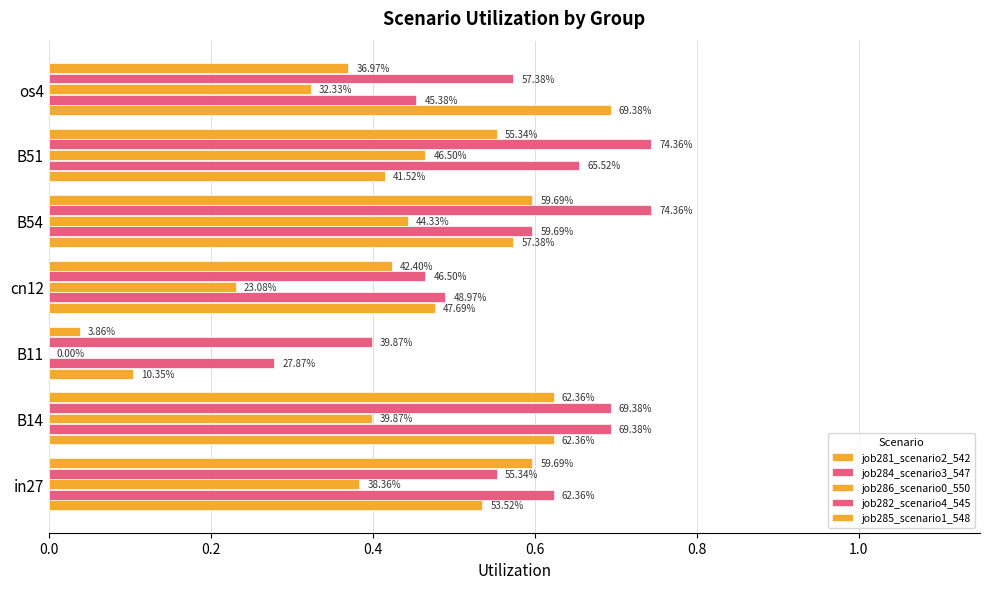

Reading right to left, transcribe all the data shown in this chart.

job281_scenario2_542: 0.7	0.4	0.6	0.5	0.1	0.6	0.5
job284_scenario3_547: 0.5	0.7	0.6	0.5	0.3	0.7	0.6
job286_scenario0_550: 0.3	0.5	0.4	0.2	0.0	0.4	0.4
job282_scenario4_545: 0.6	0.7	0.7	0.5	0.4	0.7	0.6
job285_scenario1_548: 0.4	0.6	0.6	0.4	0.0	0.6	0.6